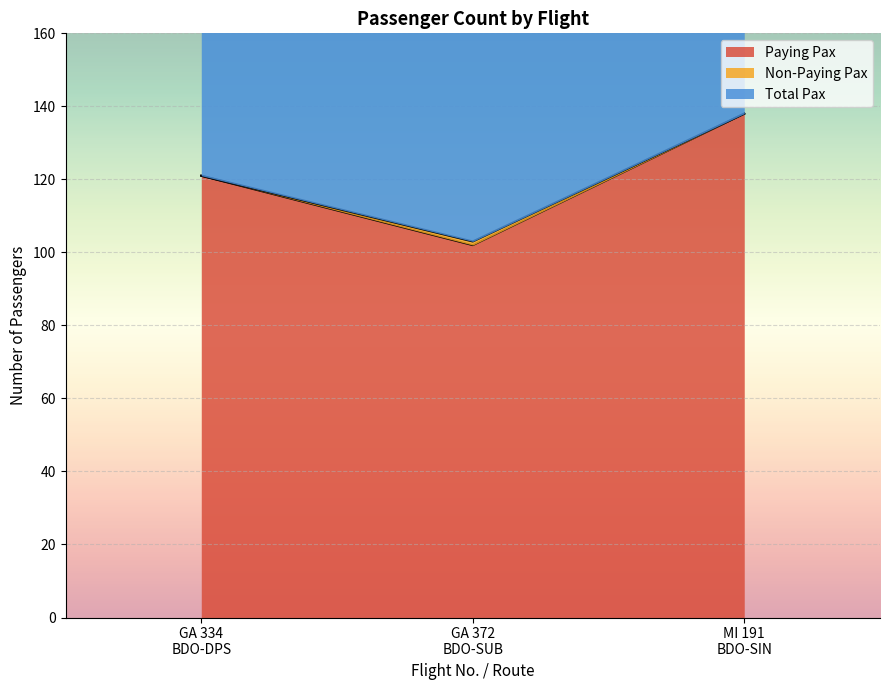

What is the minimum value for Paying Pax?

102